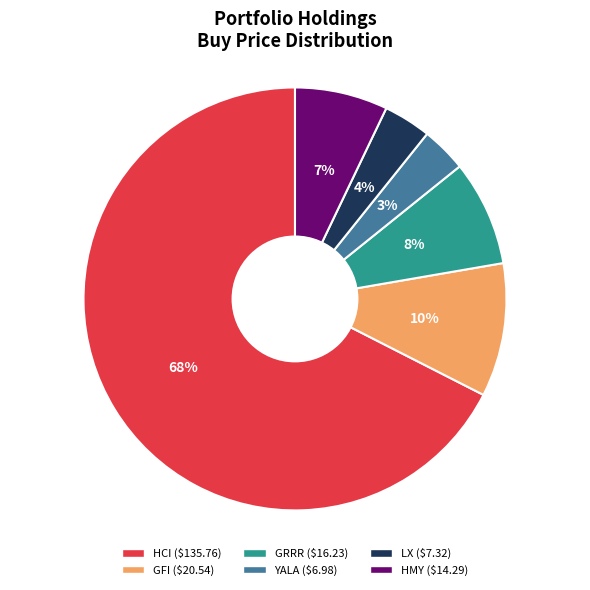

True or false: HMY accounts for 1% of the total.

False